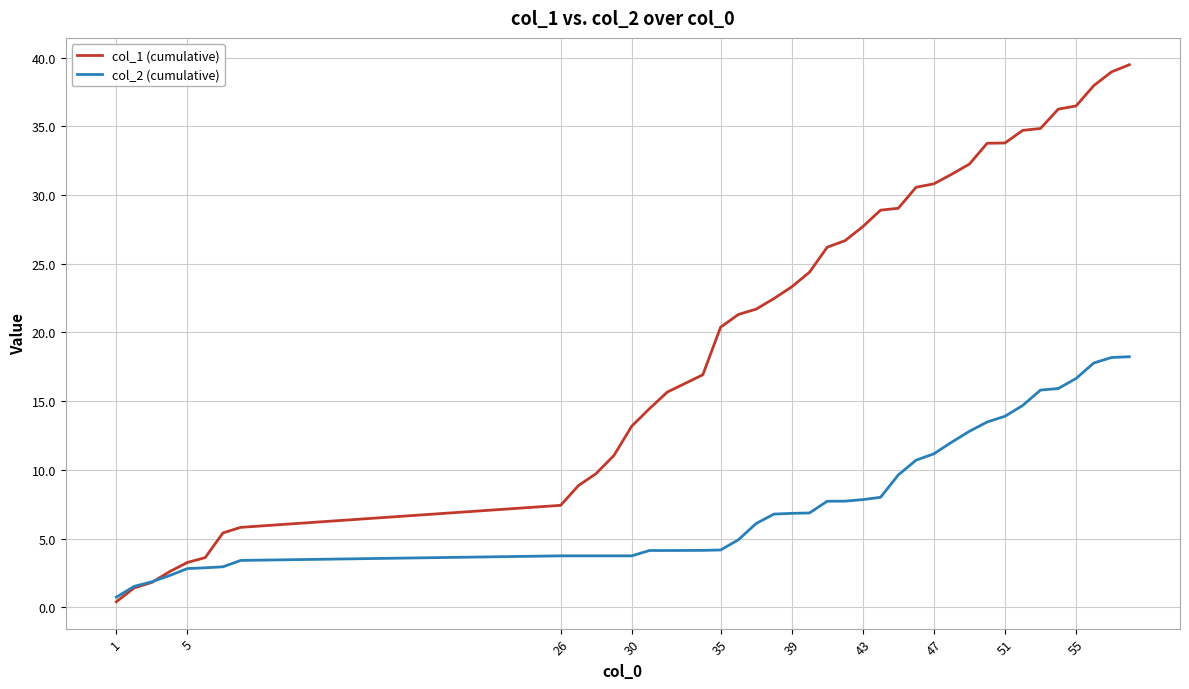

Does the chart display data point markers on the line(s)?

No